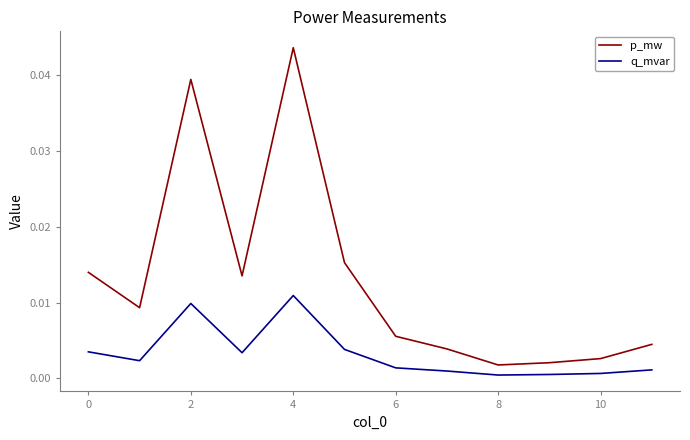

True or false: p_mw and q_mvar cross at least once.

False